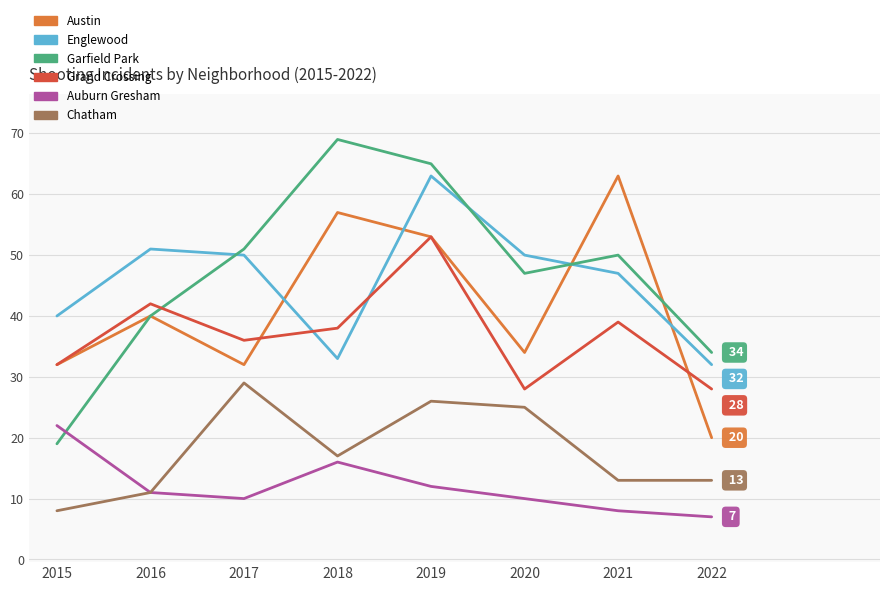

What is the difference between the highest and lowest values at 2021?

55